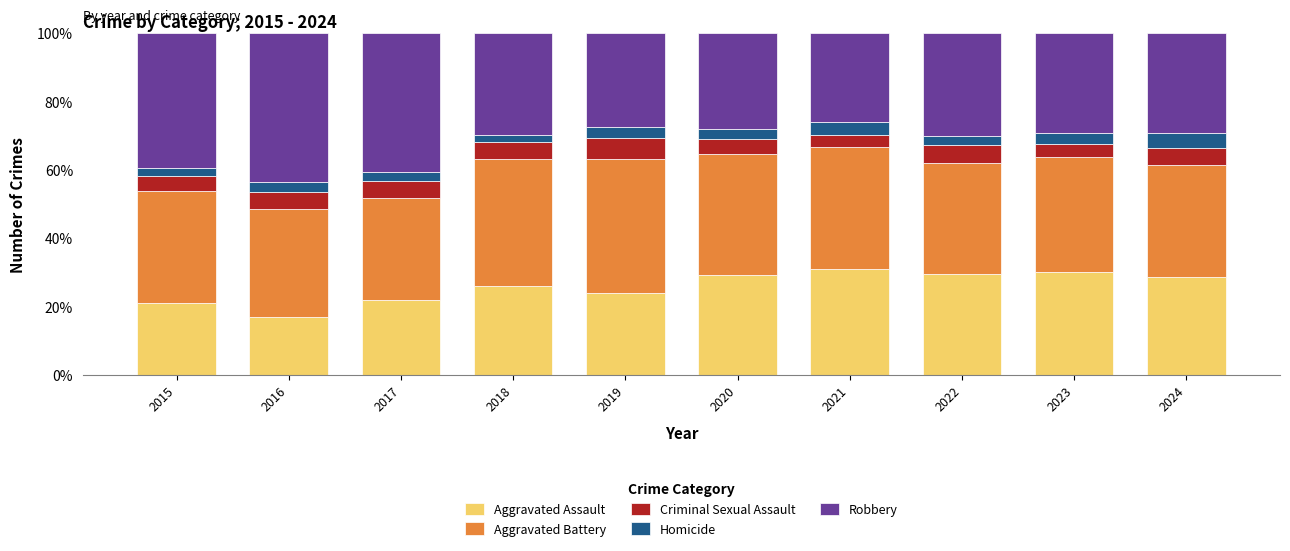

The value of Aggravated Assault at 2015 is 36.9. True or false?

False